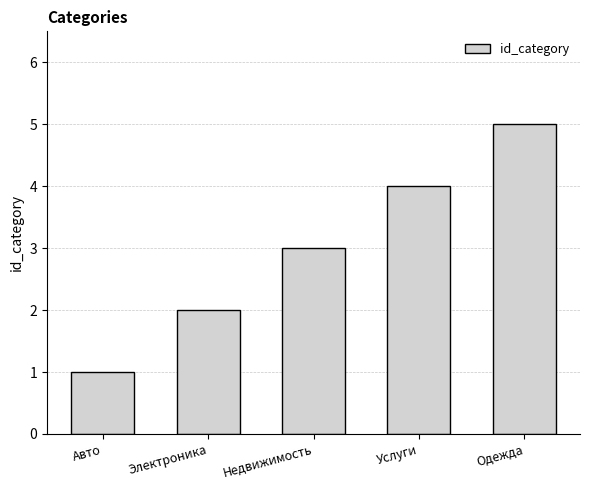

Reading left to right, list all the values displayed in this chart.

1	2	3	4	5